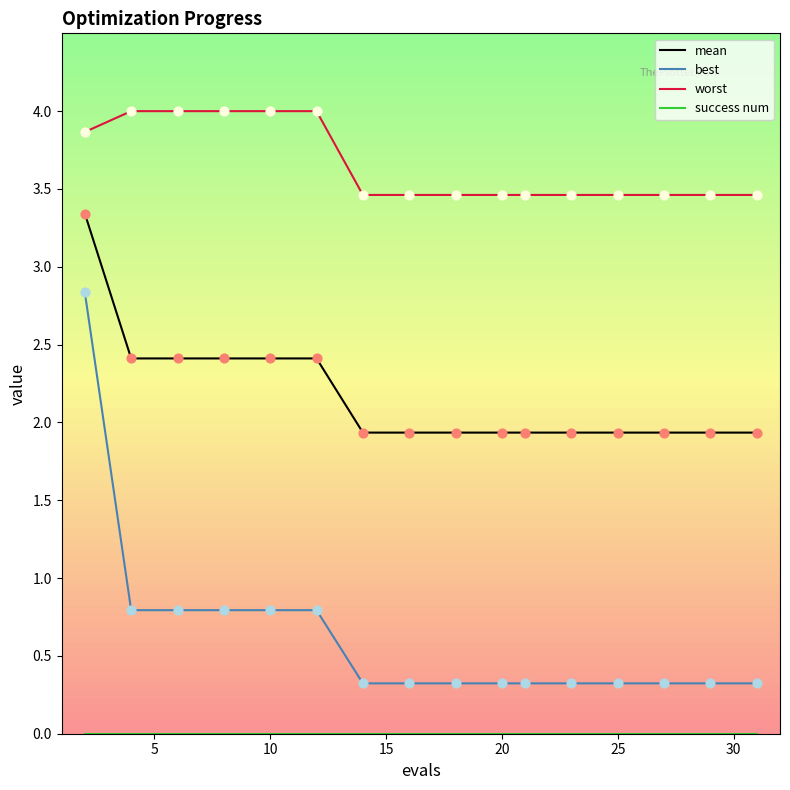

Which series reaches the minimum Y coordinate?

success num